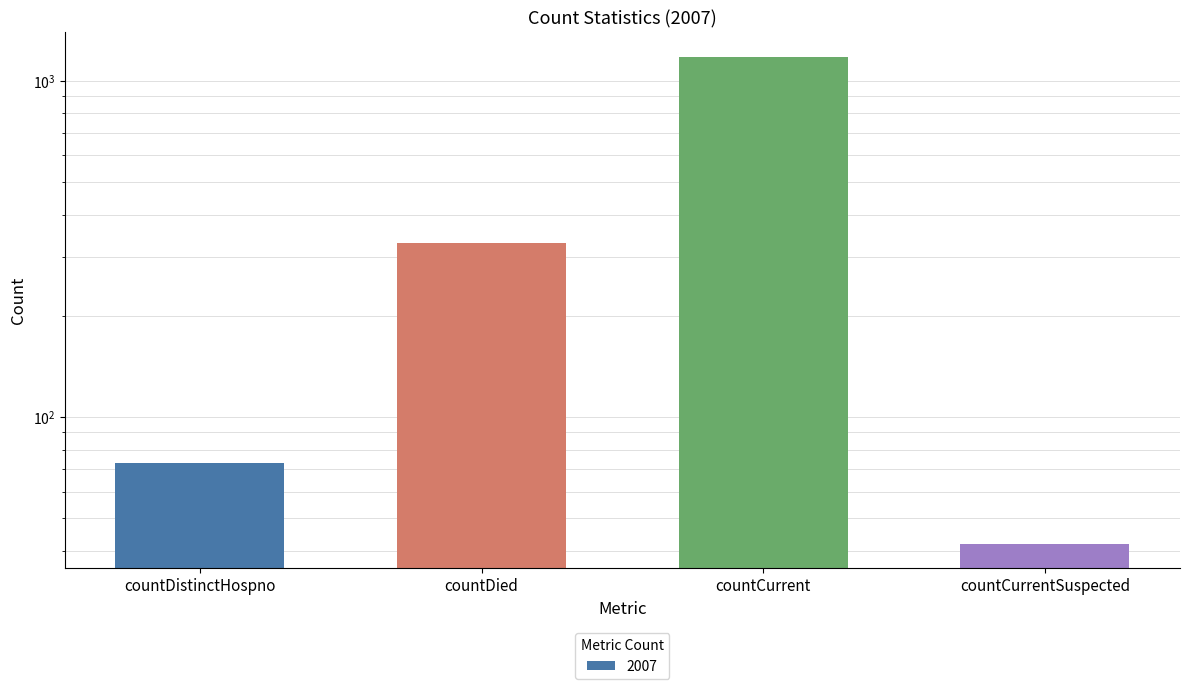

What position from the right is countCurrentSuspected?

1